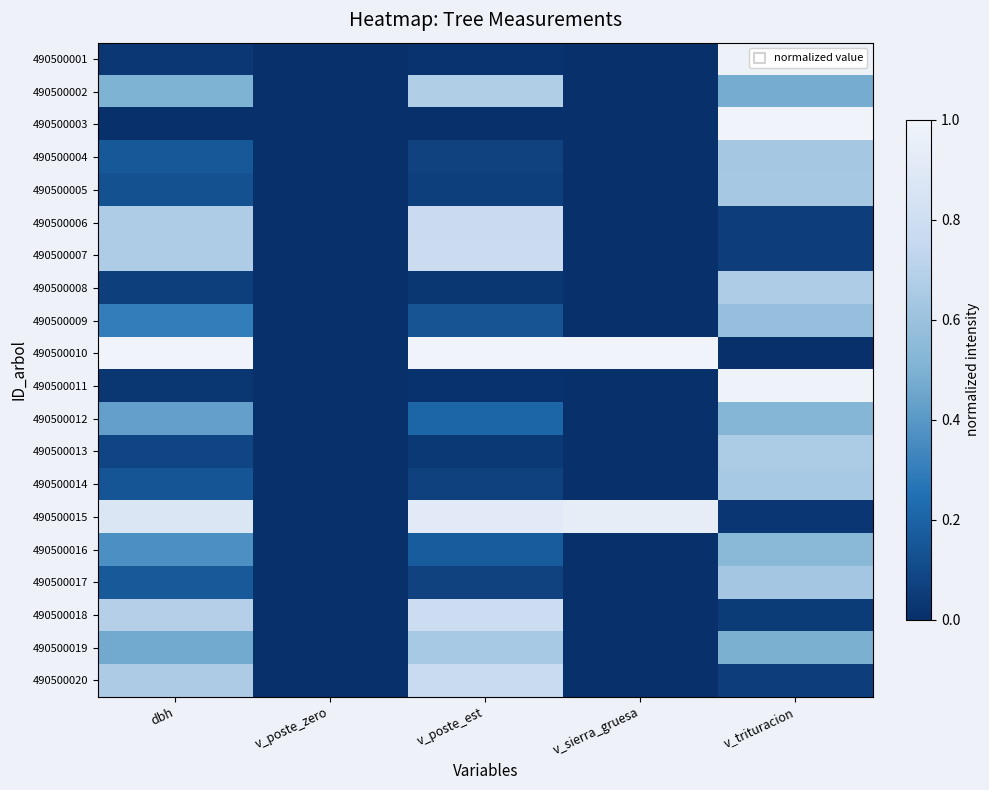

What is the difference between the highest and lowest values at v_sierra_gruesa?

1.0